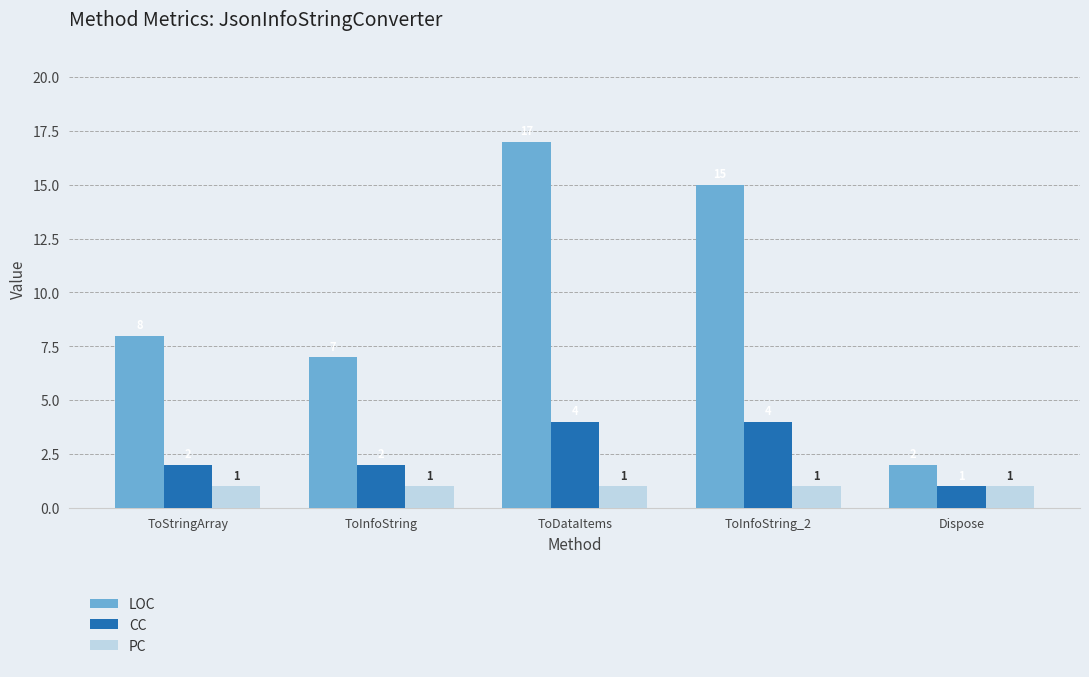

Reading left to right, transcribe all the data shown in this chart.

LOC: ToStringArray=8	ToInfoString=7	ToDataItems=17	ToInfoString_2=15	Dispose=2
CC: ToStringArray=2	ToInfoString=2	ToDataItems=4	ToInfoString_2=4	Dispose=1
PC: ToStringArray=1	ToInfoString=1	ToDataItems=1	ToInfoString_2=1	Dispose=1